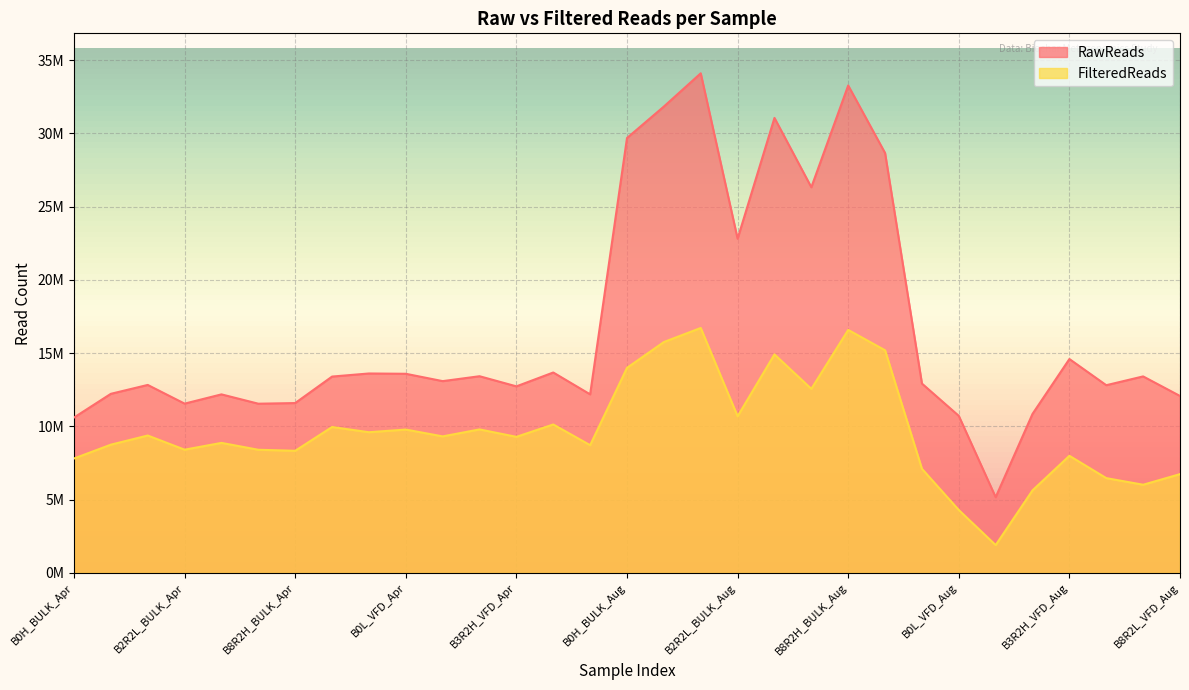

What is the difference between the FilteredReads values at B3R2H_VFD_Aug and B3R2L_VFD_Aug?

1522743